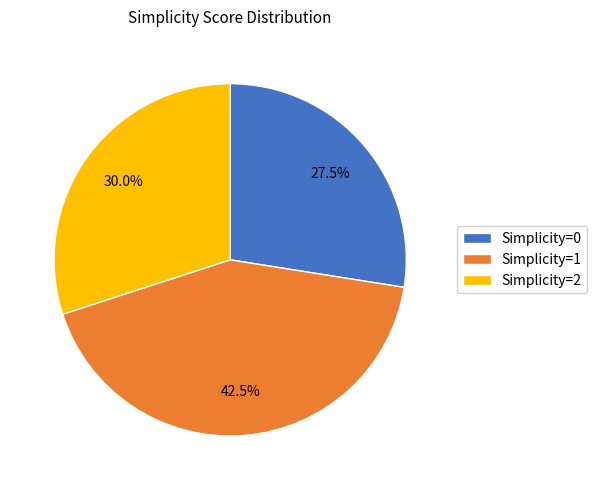

How many slices are in this pie chart?

3